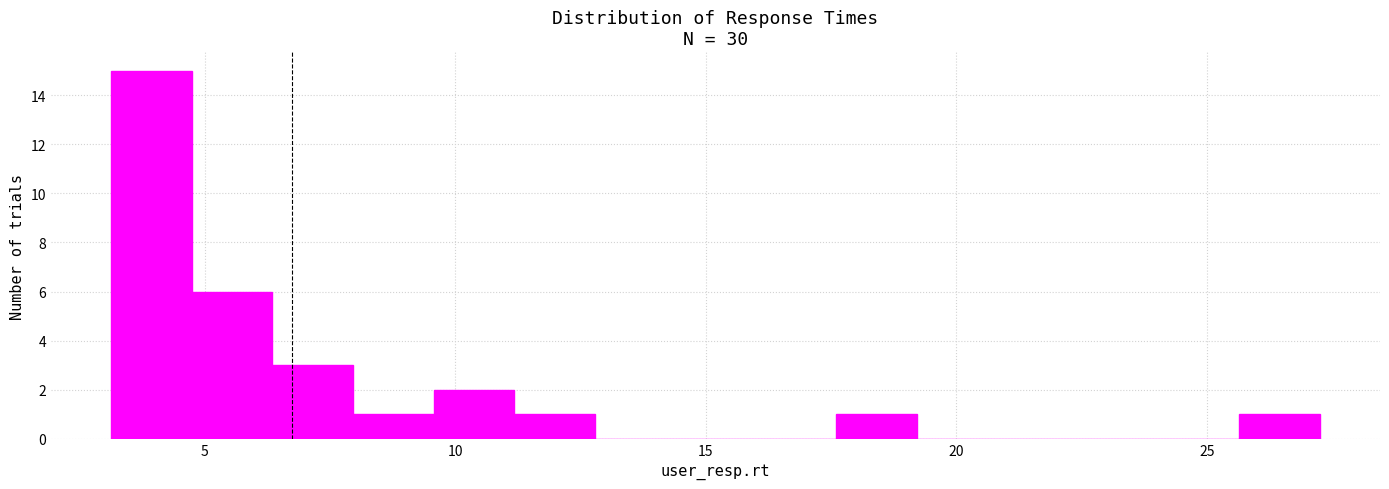

Read against the x-axis, roughly where is the centre of the tallest bar?

4.0